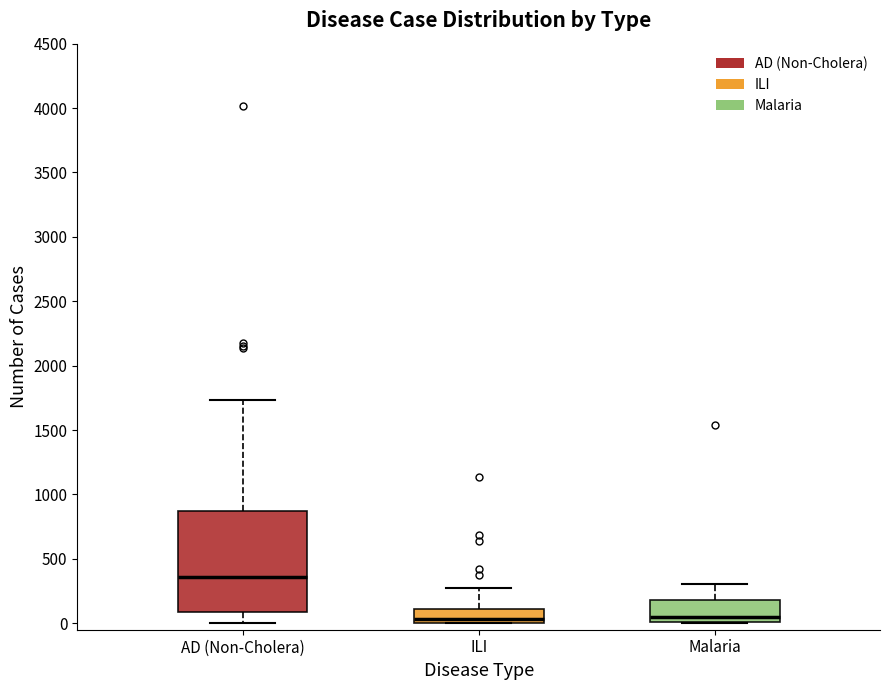

Reading left to right, read every box against the y-axis: the position of its median line, the range the box covers, and the ends of its whiskers. The values are not printed on the chart, so give them approximately, as read against the axis.

AD (Non-Cholera): median 350, box 100 to 850, whiskers 0 to 1750
ILI: median 50, box 0 to 100, whiskers 0 to 300
Malaria: median 50, box 0 to 200, whiskers 0 to 300